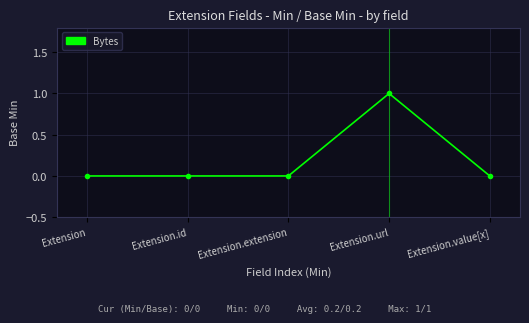

What is the maximum value shown in the chart?

1